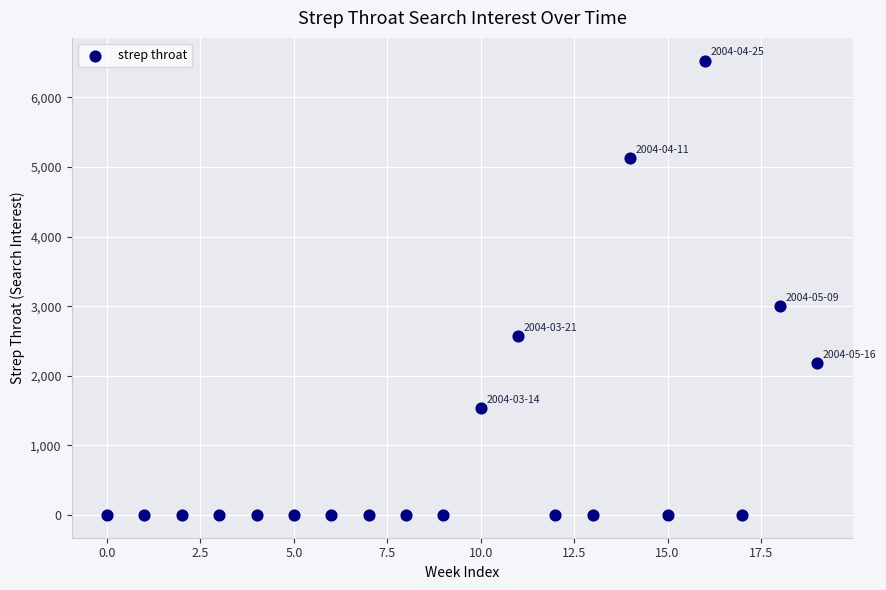

What is the range of Y values (max minus min)?

6527.8